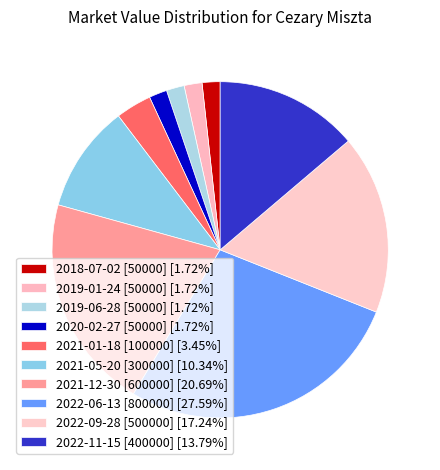

To the nearest percent, what is the difference between the 2022-06-13 [800000] and 2021-01-18 [100000] slice percentages?

24%